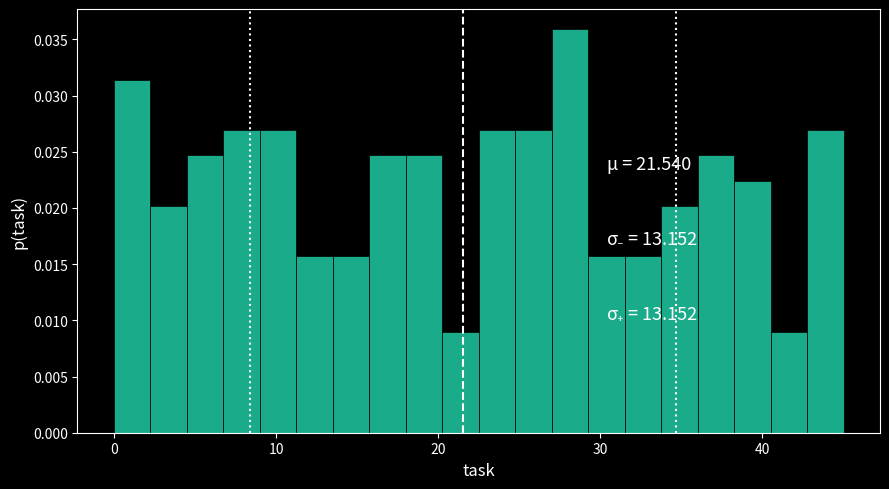

Read against the x-axis, roughly where is the centre of the tallest bar?

28